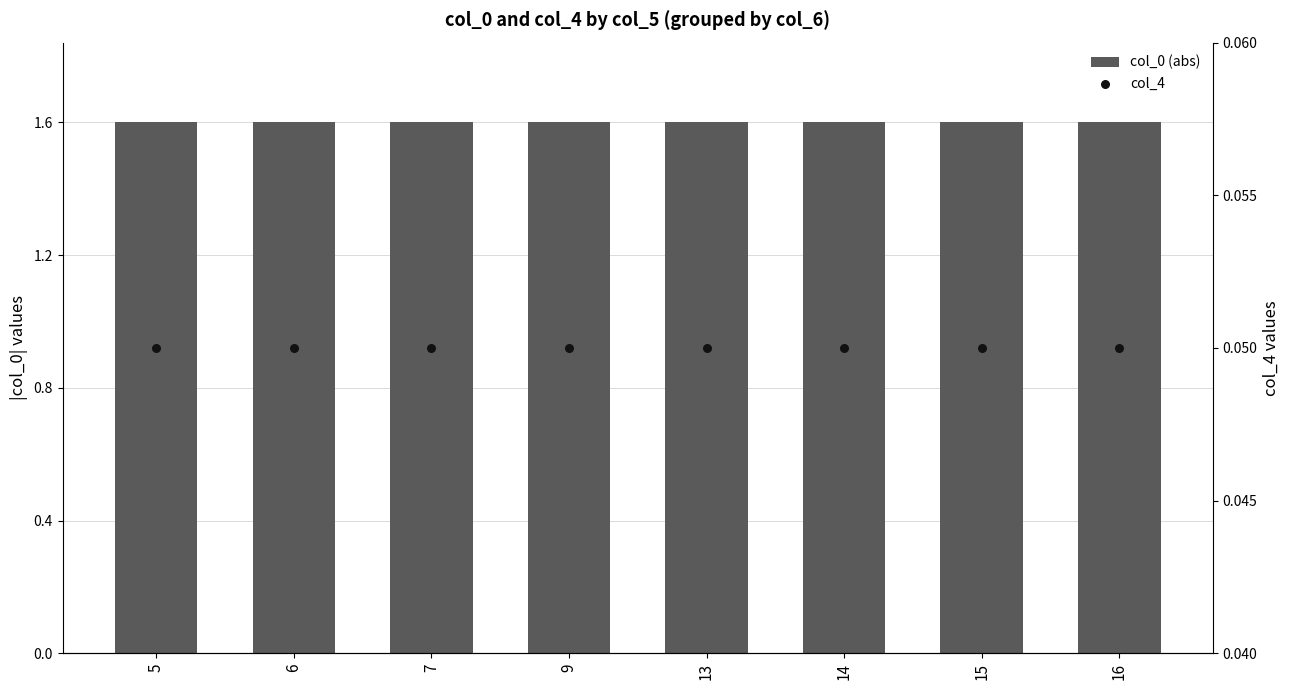

What is the total value across all series at 15?

1.6